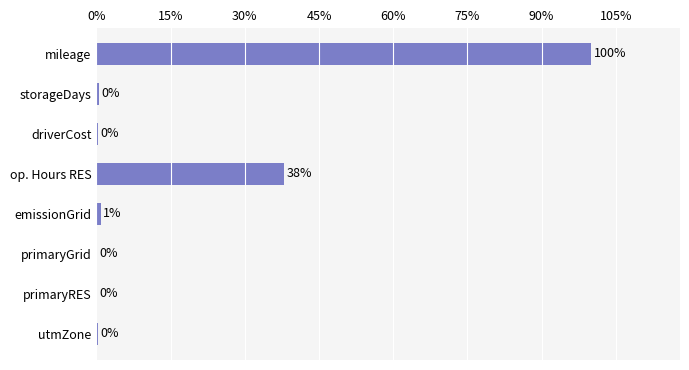

Where is the data nearest to the value 50?

op. Hours RES